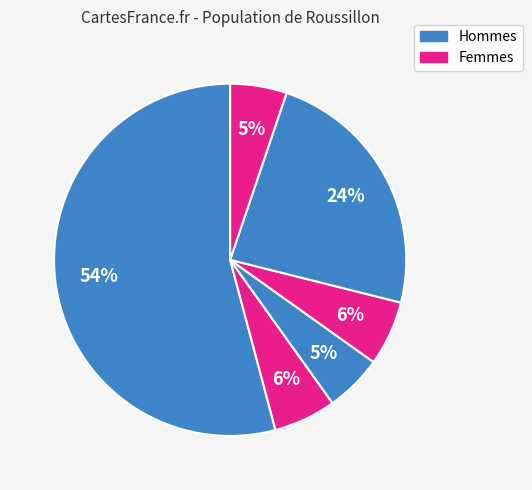

Count the number of slices in the pie.

6